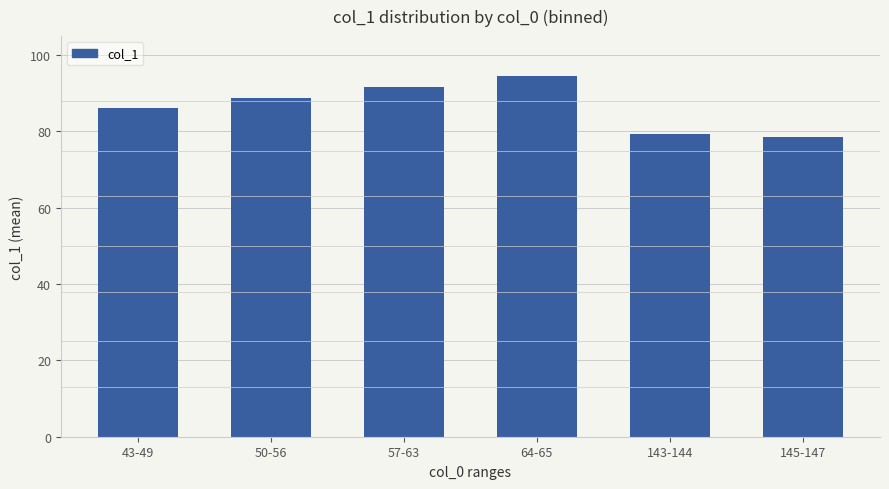

Count the number of data series in this chart.

1